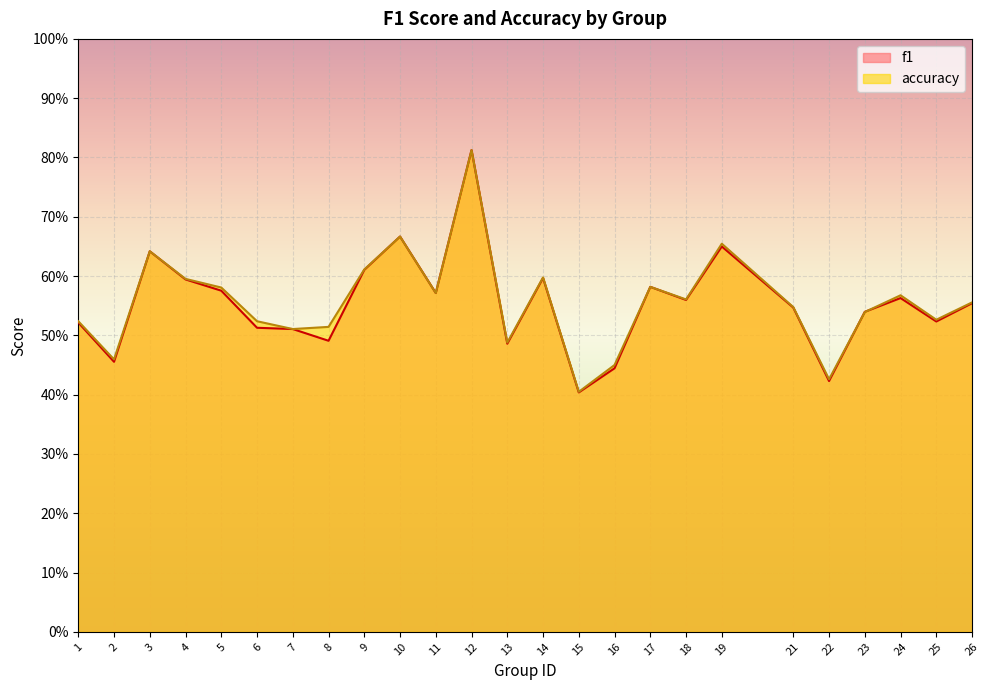

Which has a higher value, 14 or 21?

14